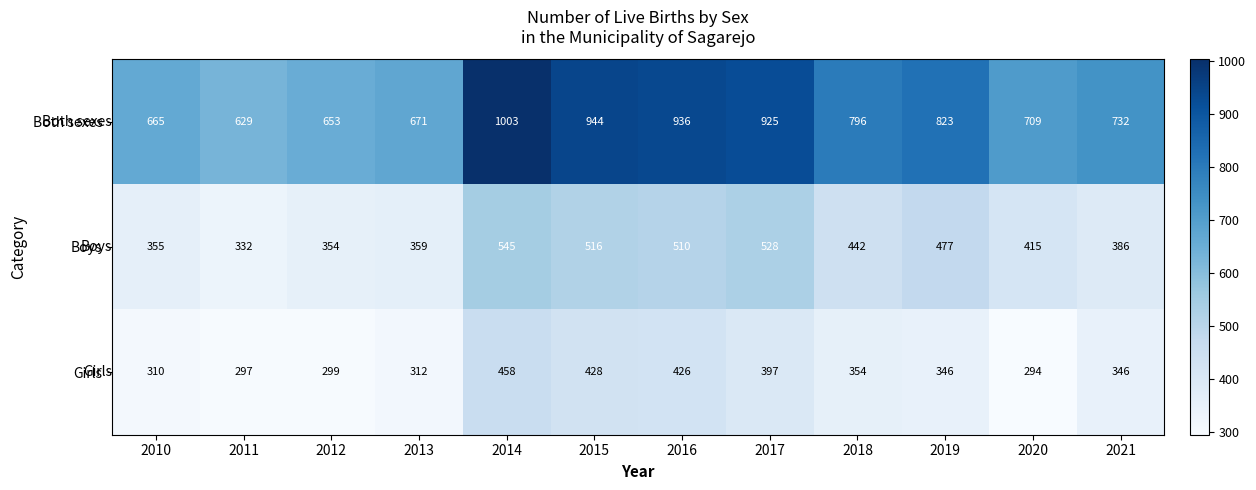

Rank the series at 2018 from highest to lowest value.

Both sexes, Boys, Girls